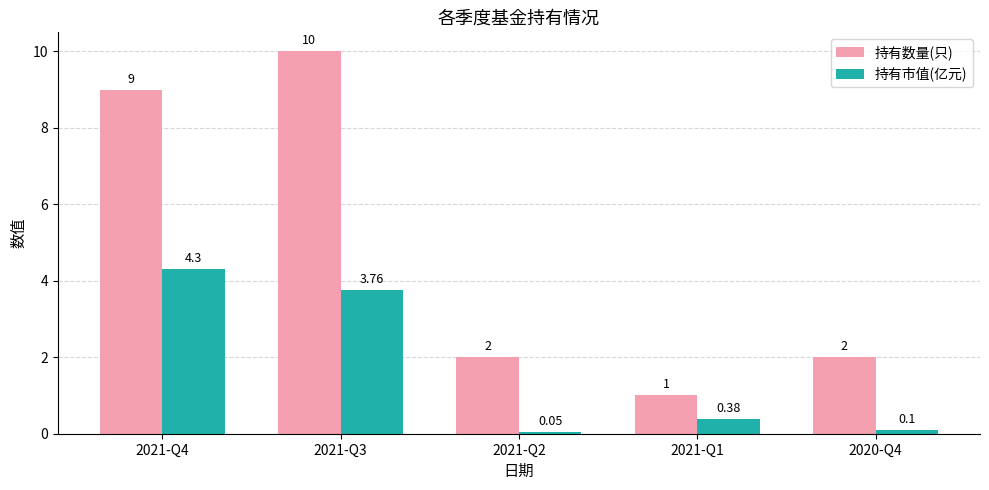

Rank the series by their maximum value, from highest to lowest.

持有数量(只), 持有市值(亿元)